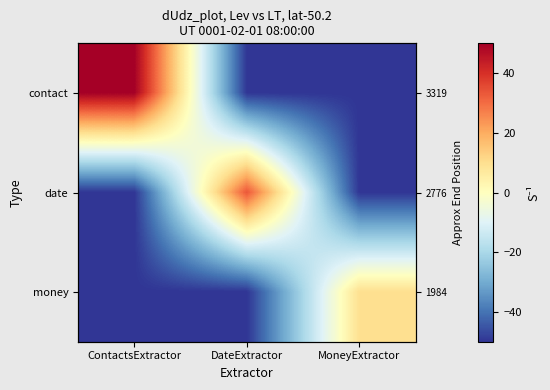

Where is contact nearest to the value 0?

ContactsExtractor